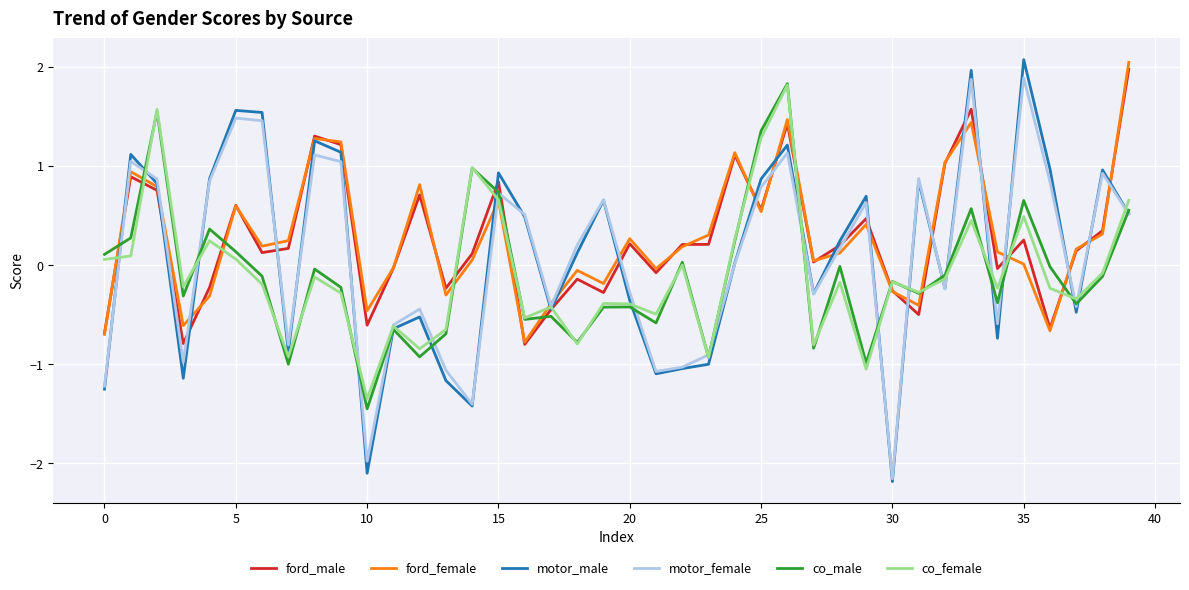

Which series has the largest range (max minus min)?

motor_male